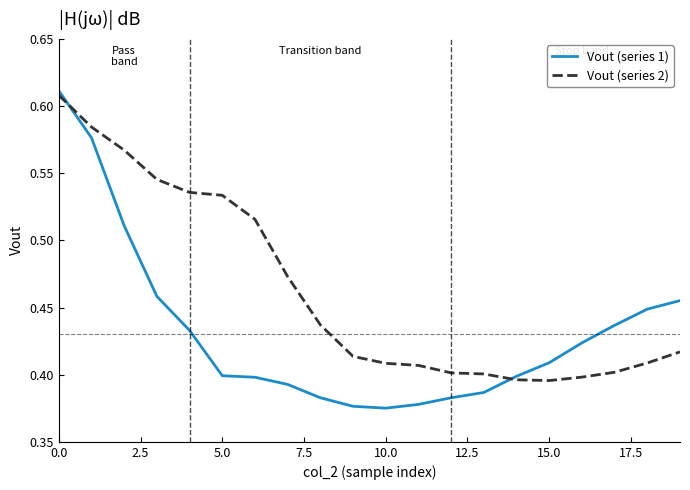

List the series in order of their overall mean, highest first.

Vout (series 2), Vout (series 1)